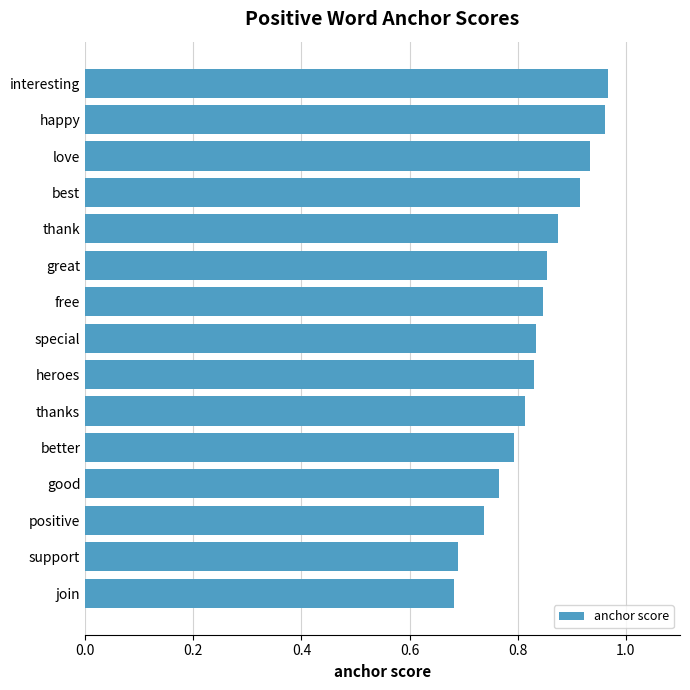

What is the label of the 14th bar from the top?

support